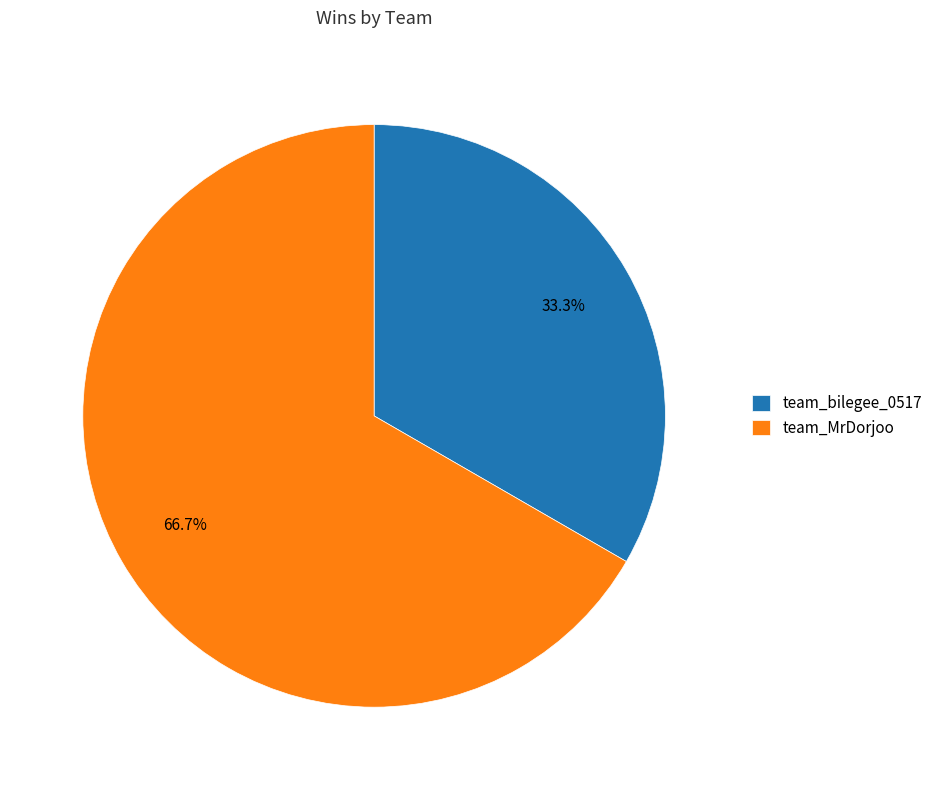

To the nearest percent, what is the difference between the team_bilegee_0517 and team_MrDorjoo slice percentages?

33%